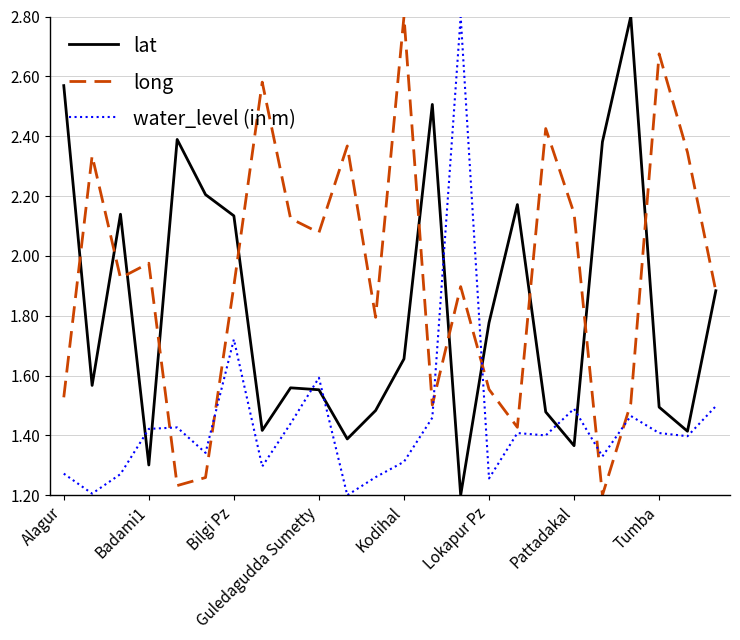

In water_level (in m), how many points are lower than both neighbors (excluding endpoints)?

8